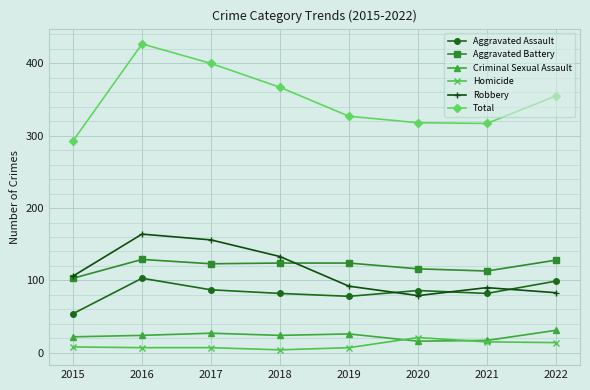

True or false: Total and Aggravated Assault cross at least once.

False